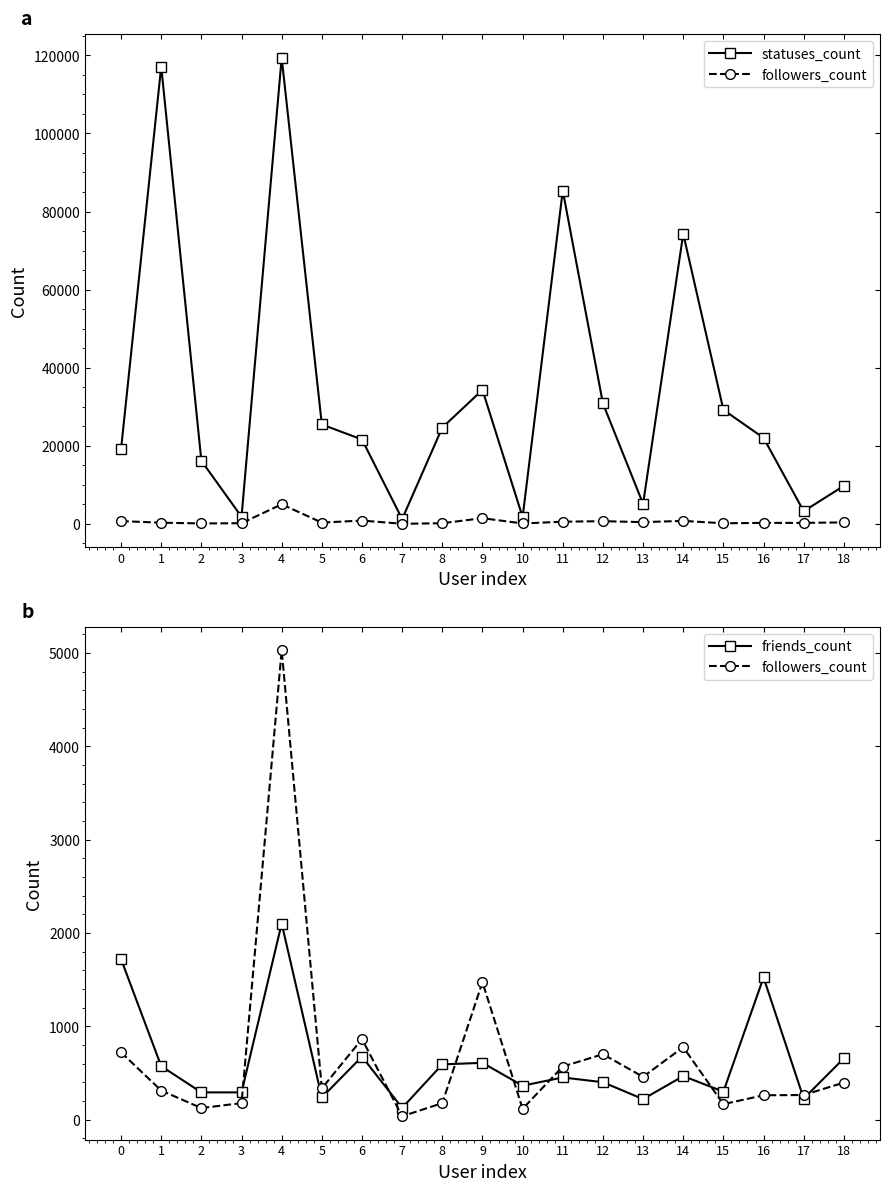

Which series changed the most between 14 and 17?

statuses_count